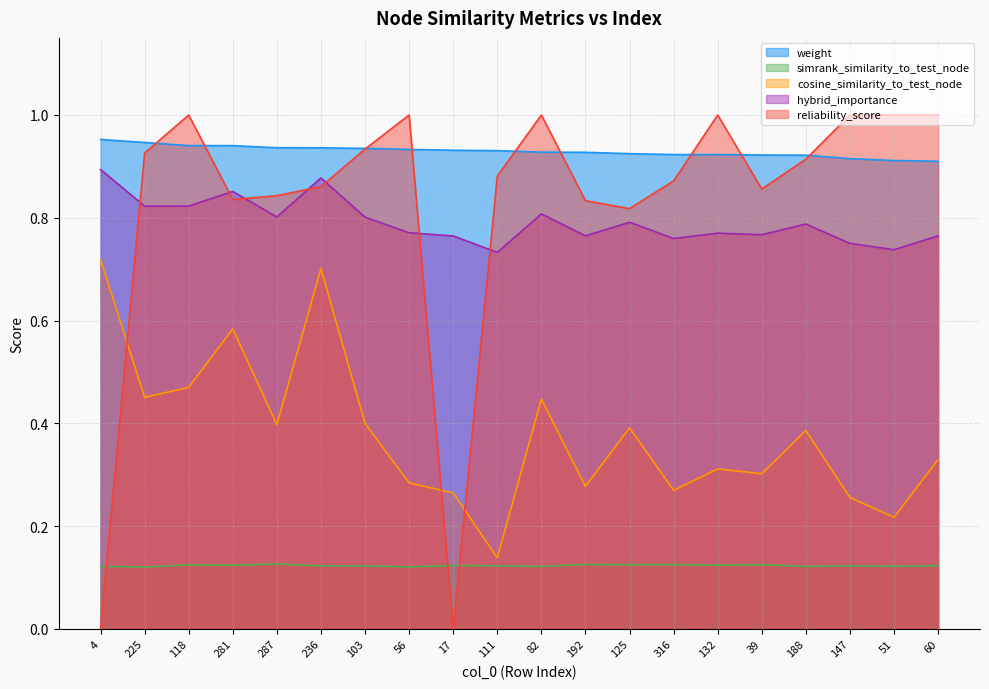

What is the sum of the reliability_score values at 118 and 17?

1.0